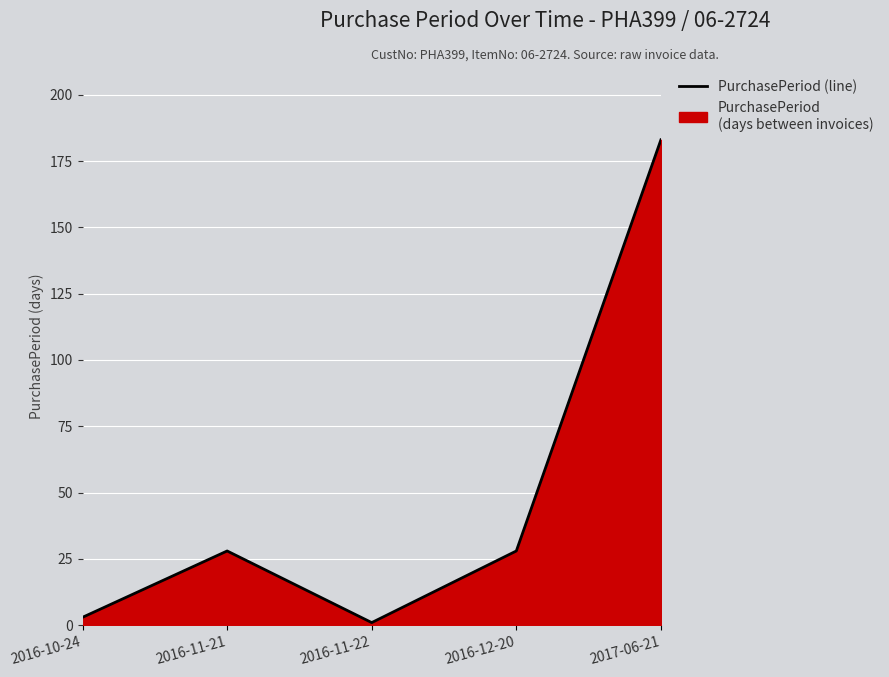

What is the difference between the second highest and minimum values?

27